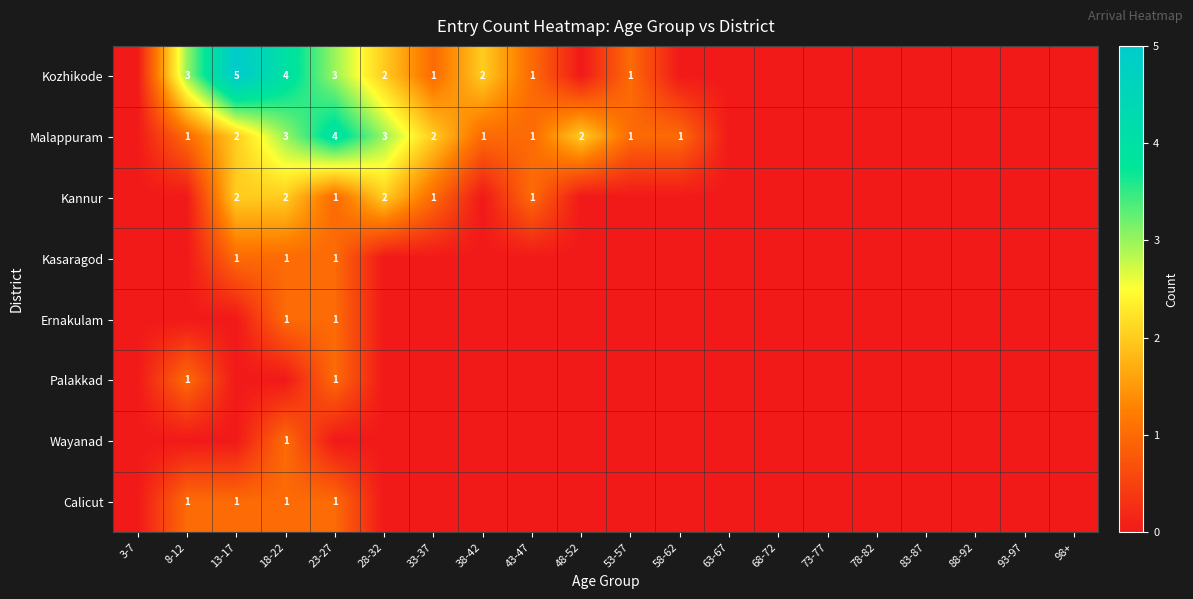

The Malappuram series shows 2 at 13-17. True or false?

True